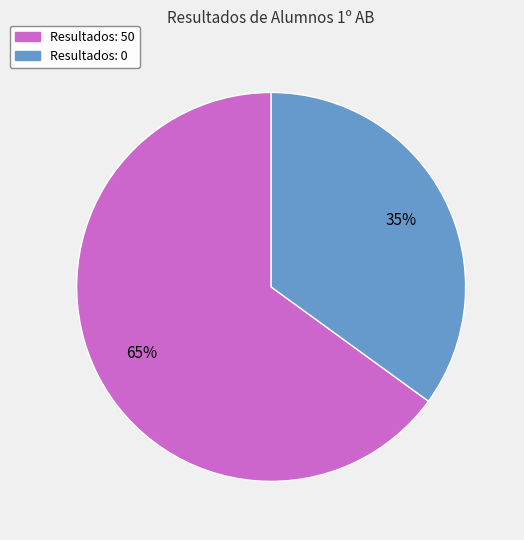

True or false: Resultados: 50 accounts for 71% of the total.

False